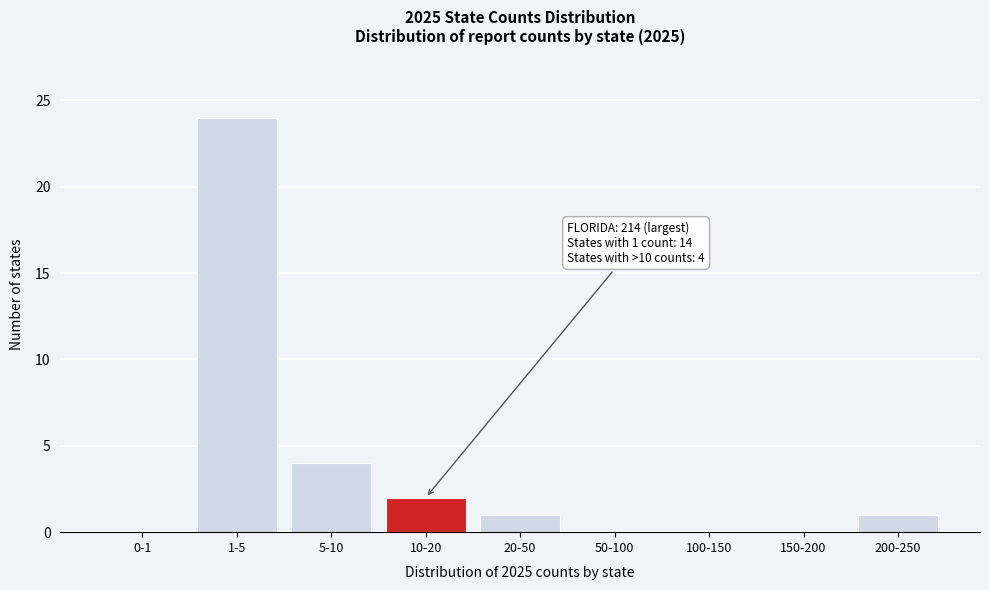

Reading right to left, extract all data points from this chart.

200-250=1	150-200=0	100-150=0	50-100=0	20-50=1	10-20=2	5-10=4	1-5=24	0-1=0